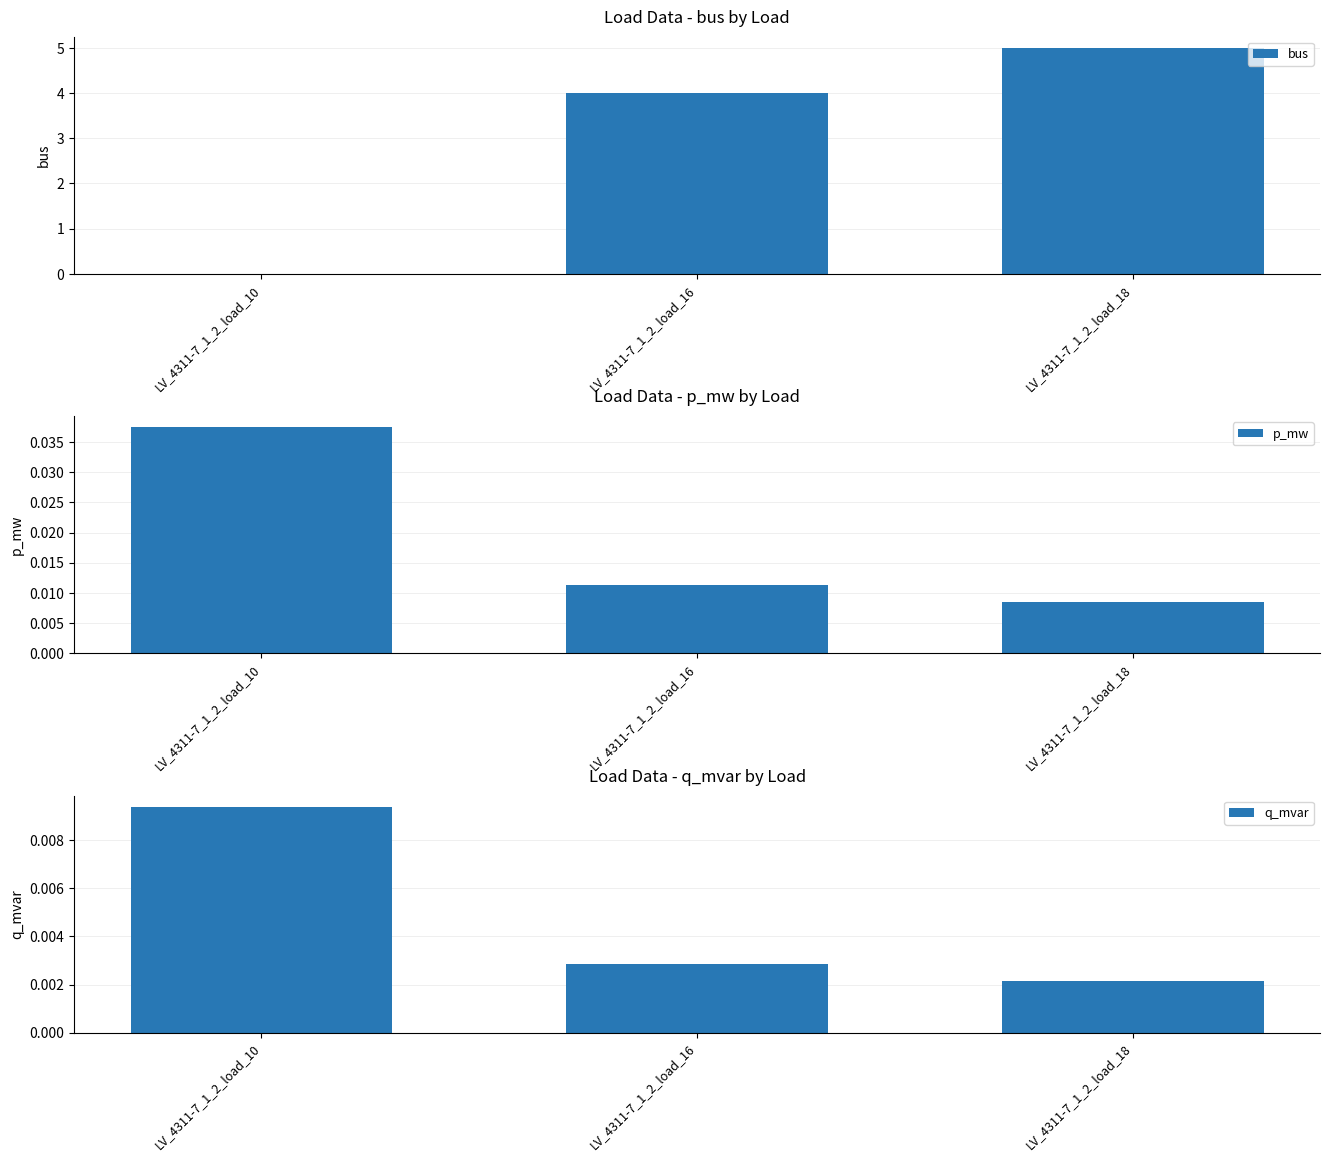

Does the chart contain stacked bars?

No